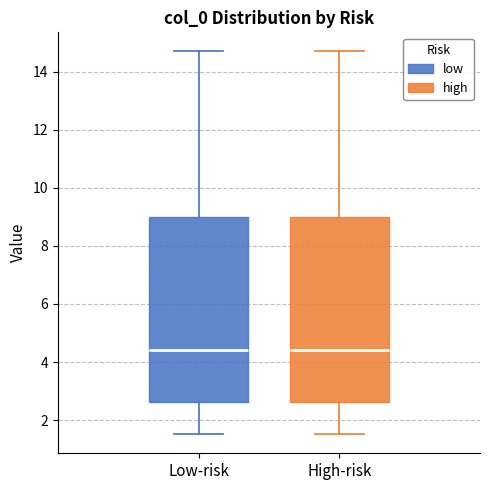

Where does the median line of the box for Low-risk sit on the y-axis? The values are not printed on the chart, so give them approximately, as read against the axis.

4.4